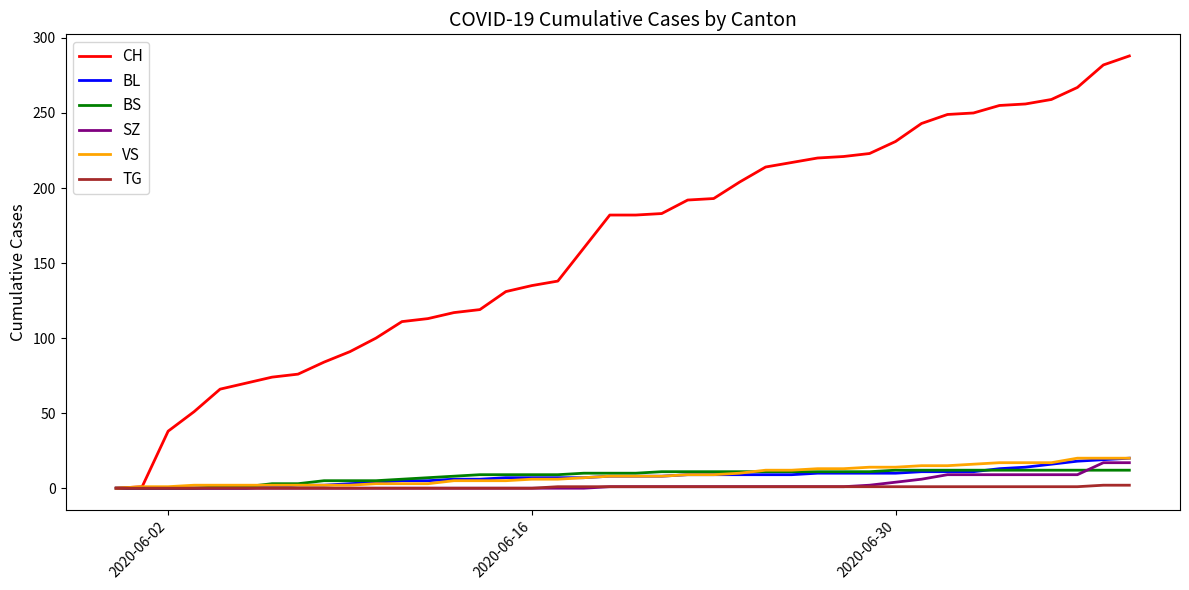

Count the number of data series in this chart.

6